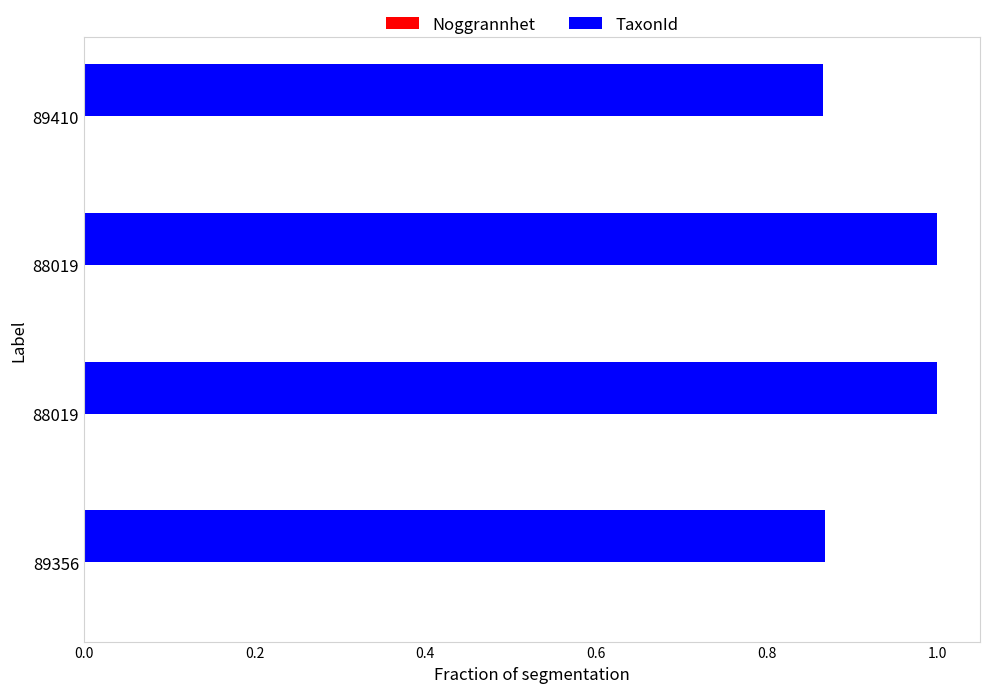

Rank the series by their maximum value, from lowest to highest.

Noggrannhet, TaxonId